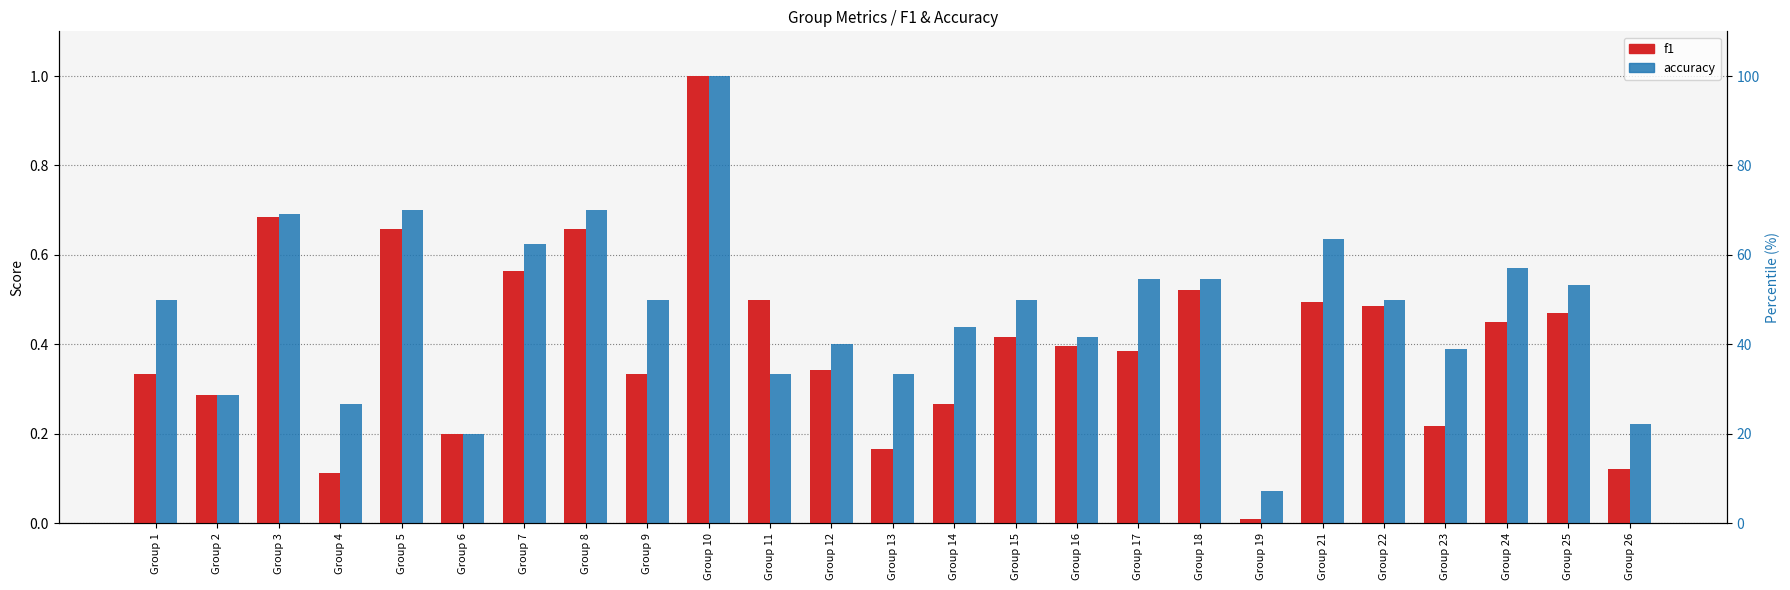

What is the value of the accuracy bar at the 14th from the left?

0.4